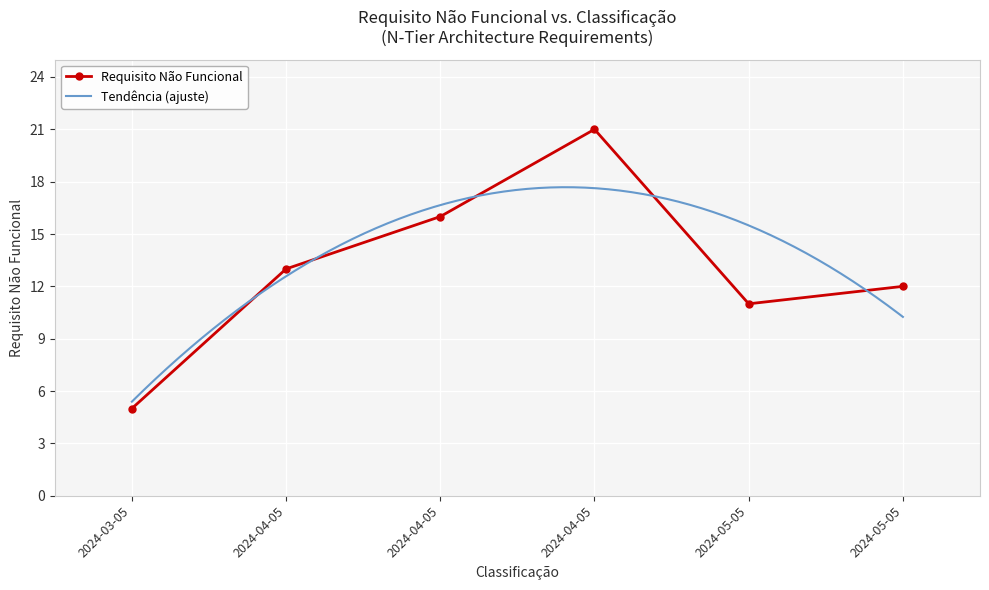

What is the difference between the values at 2024-03-05 and 2024-04-05?

16